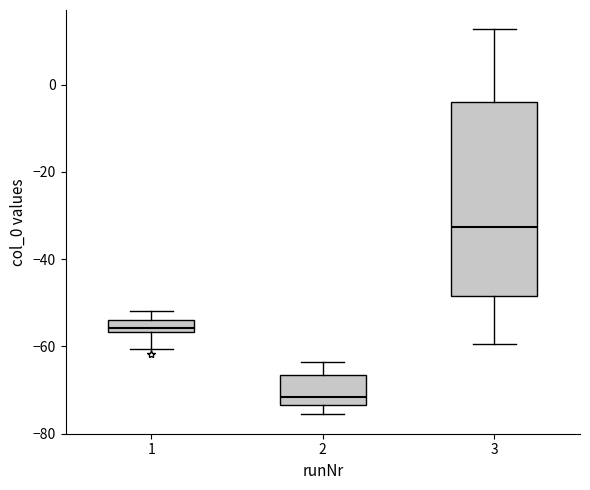

Where does the median line of the box at x = 3 sit on the y-axis? The values are not printed on the chart, so give them approximately, as read against the axis.

-32